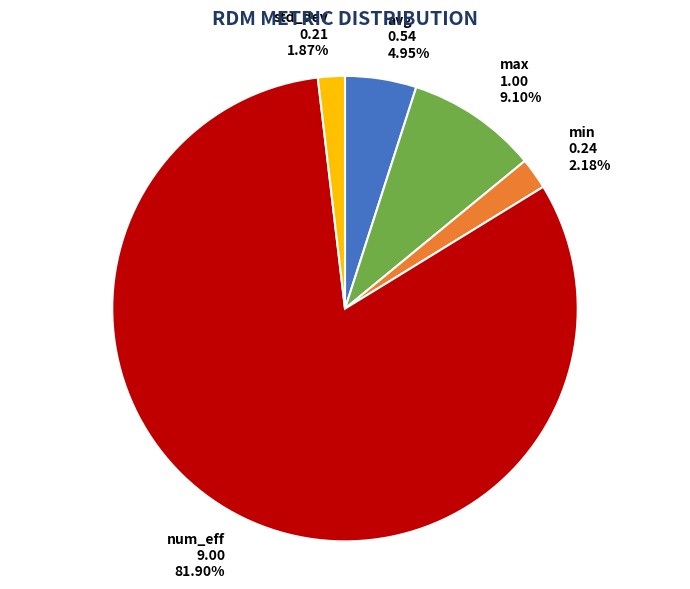

Which has a higher value, num_eff or avg?

num_eff